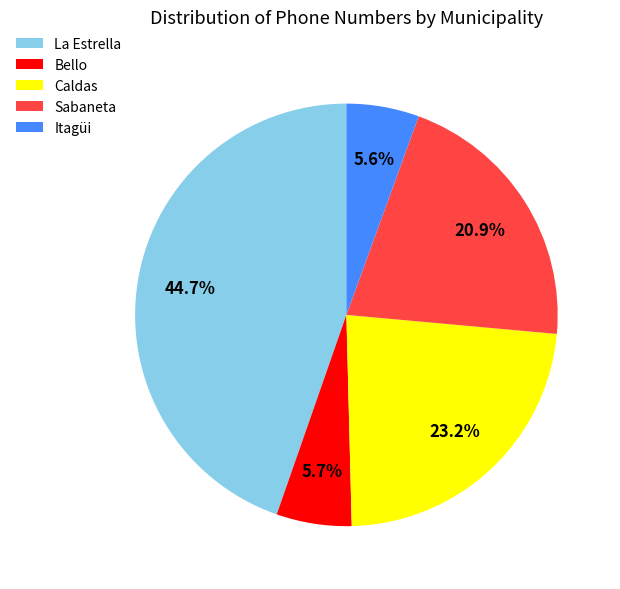

Which category has the biggest portion of the pie?

La Estrella